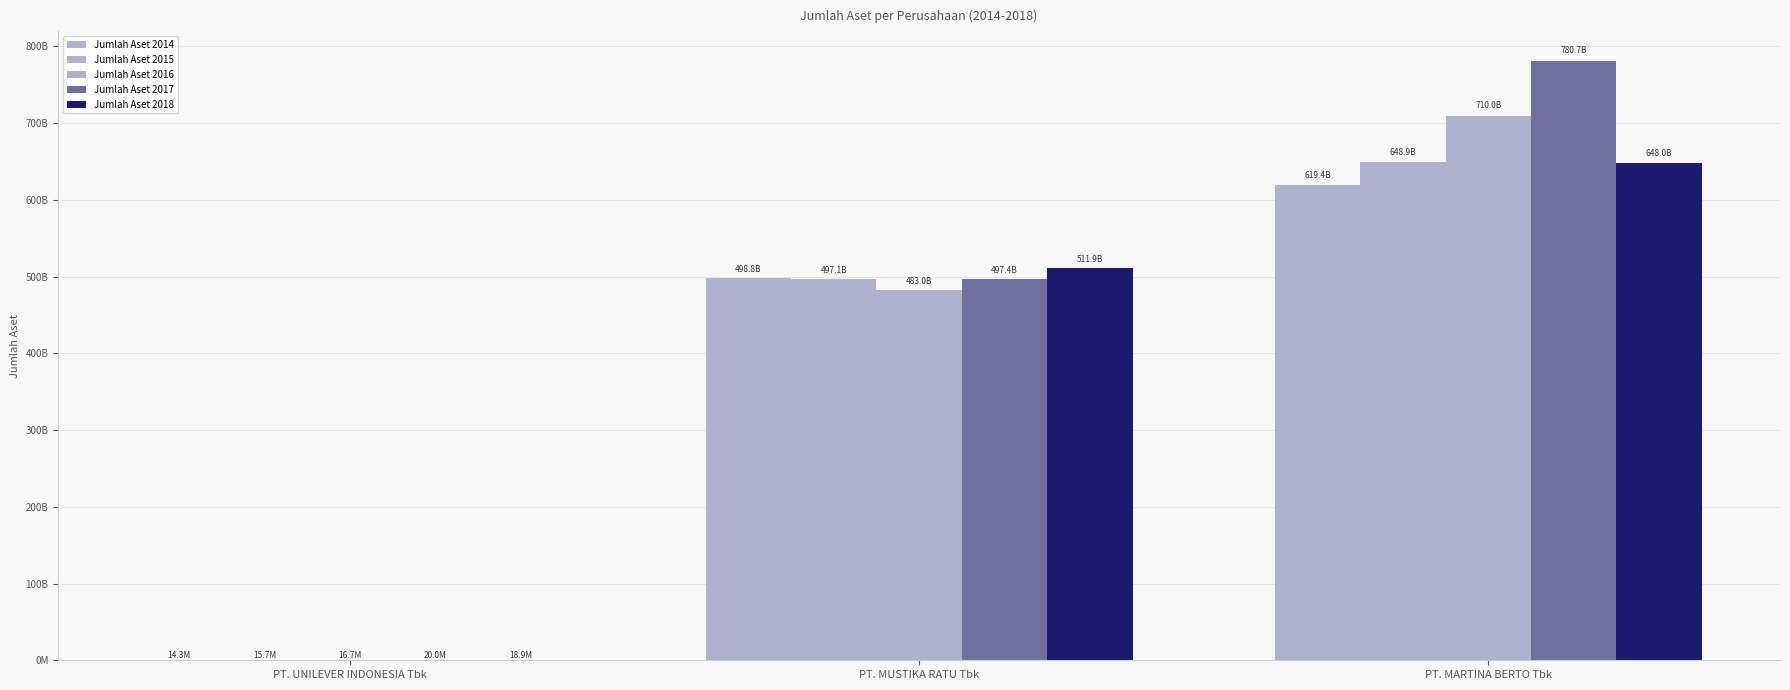

Which series changed the most between PT. UNILEVER INDONESIA Tbk and PT. MUSTIKA RATU Tbk?

Jumlah Aset 2018